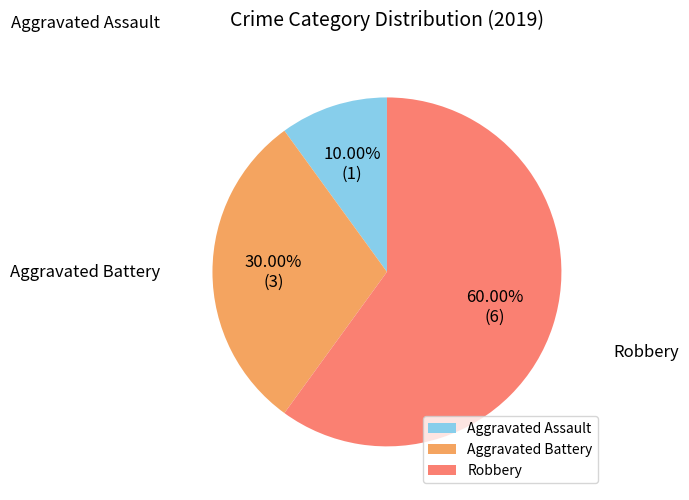

Rank the categories by value from highest to lowest.

Robbery, Aggravated Battery, Aggravated Assault